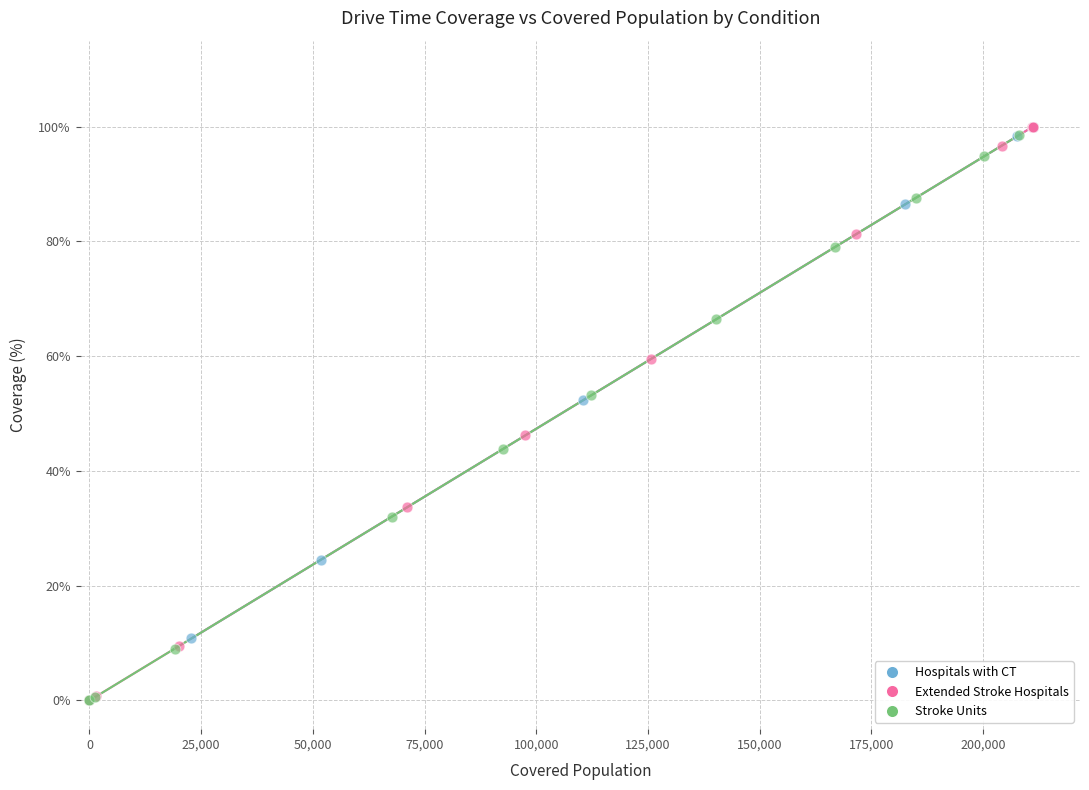

Which series has the largest Y range (max minus min)?

Extended Stroke Hospitals